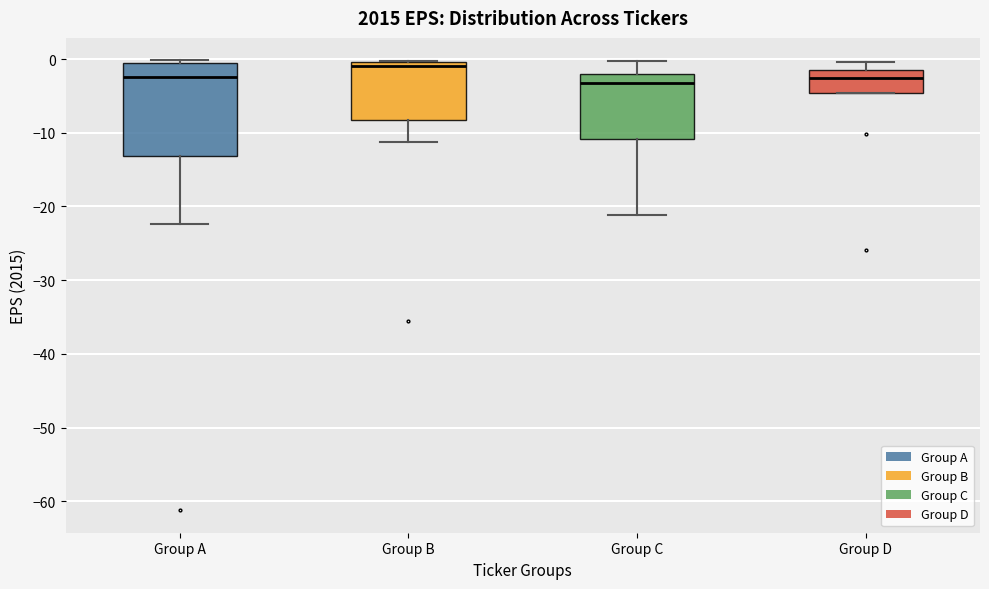

Which box is the tallest, from its lower edge to its upper edge?

Group A